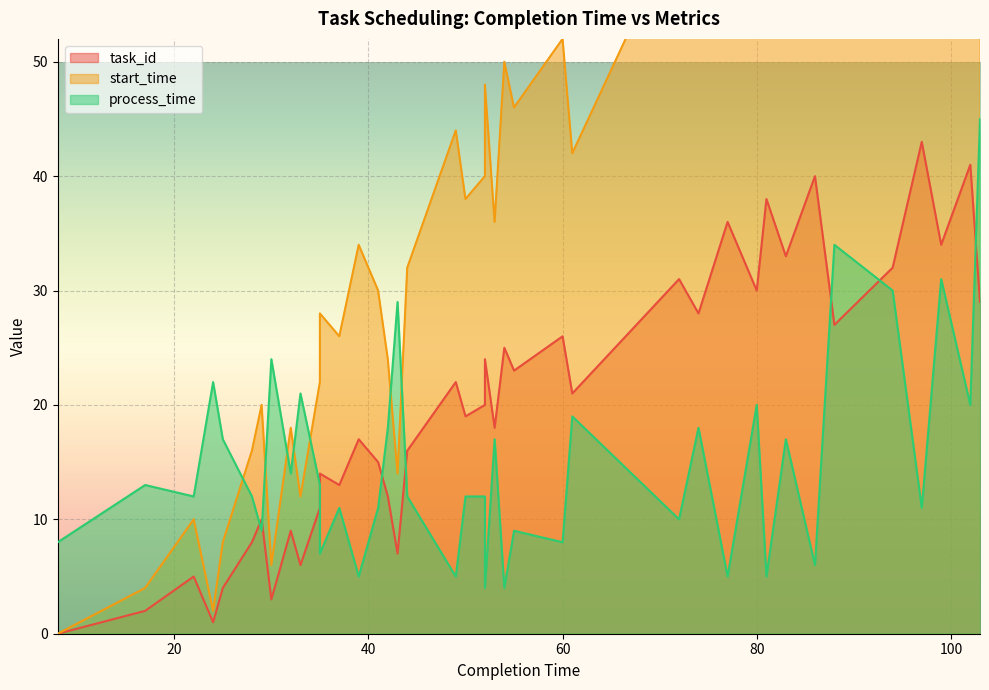

At which label does start_time first exceed 40?

49